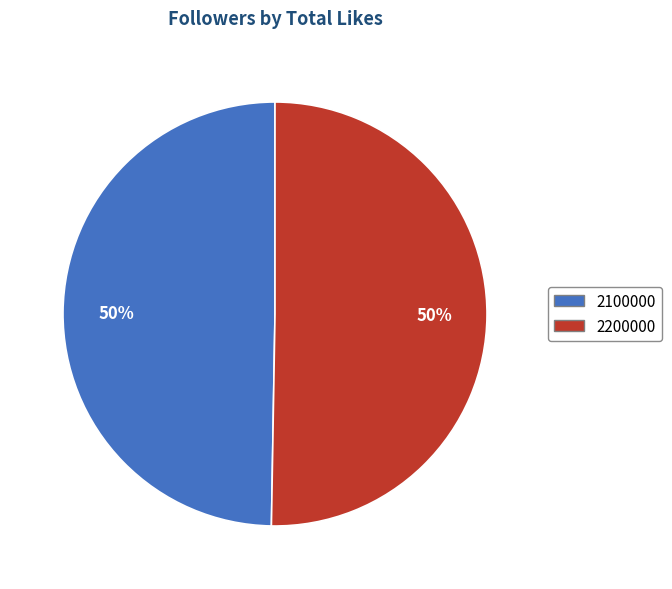

Count the number of slices in the pie.

2